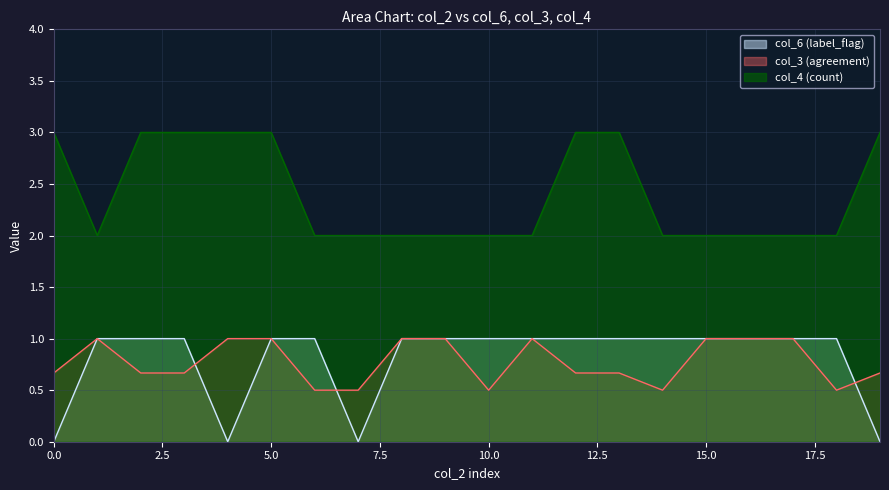

Read the col_3 (agreement) value at 5.0.

1.0